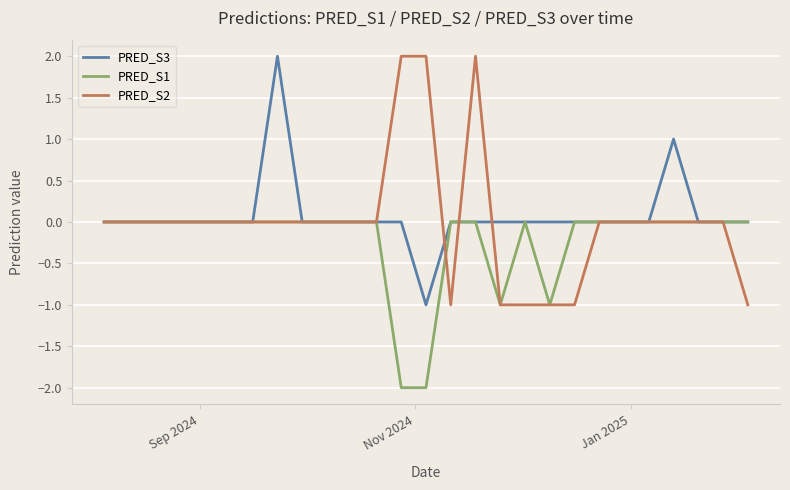

Where is PRED_S3 nearest to the value 0?

Sep 2024